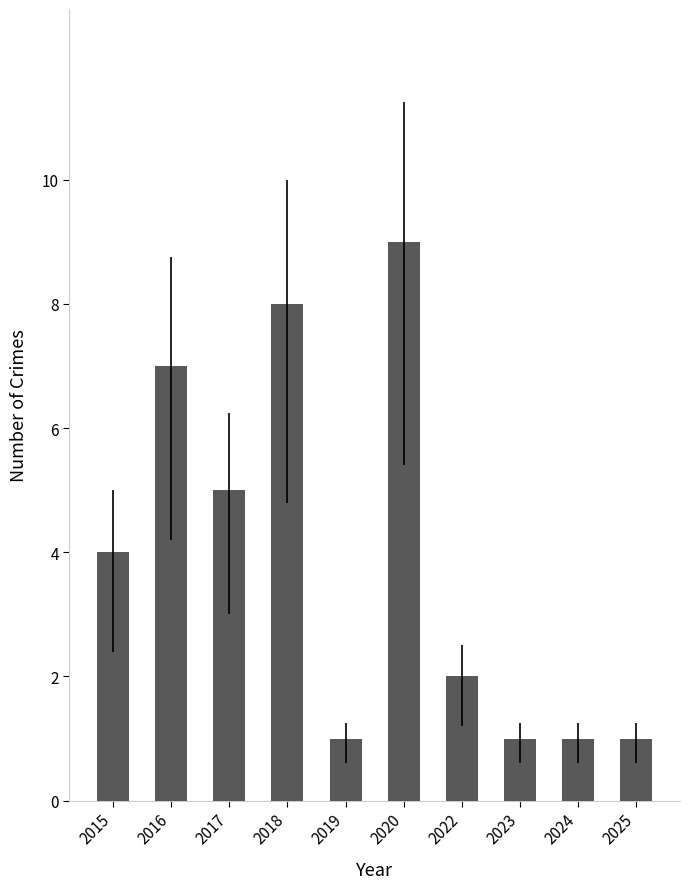

Does the chart contain any negative values?

No